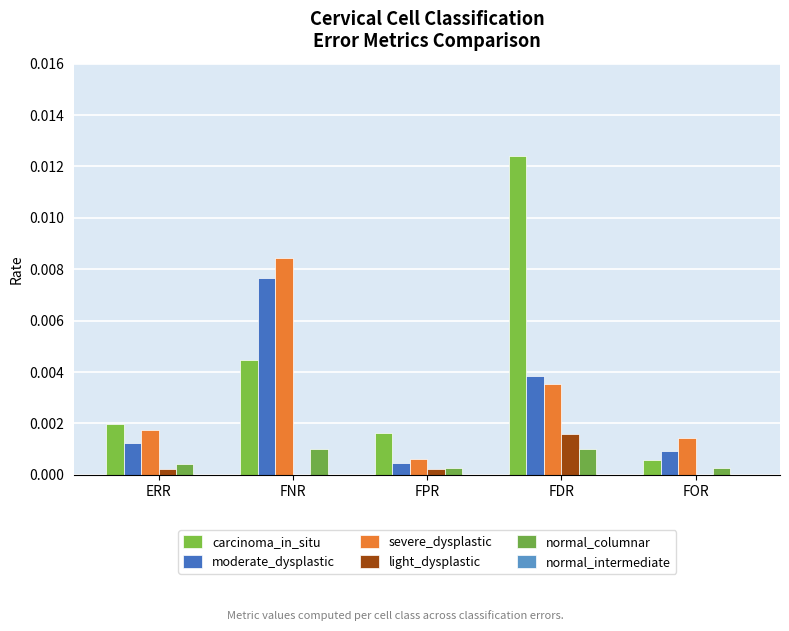

How many groups of bars are there?

5